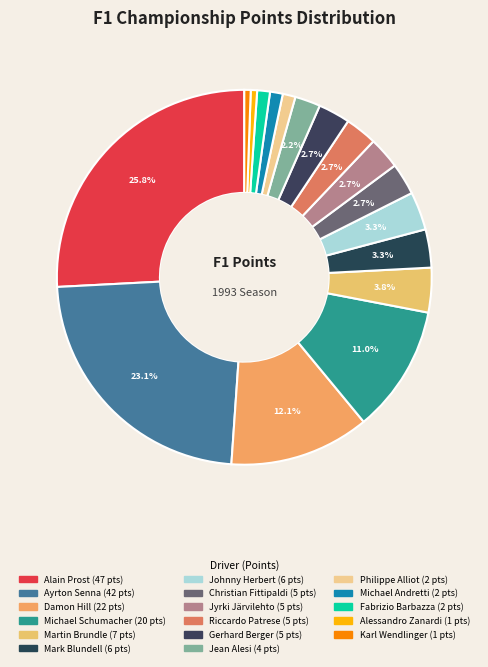

Which category has the biggest portion of the pie?

Alain Prost